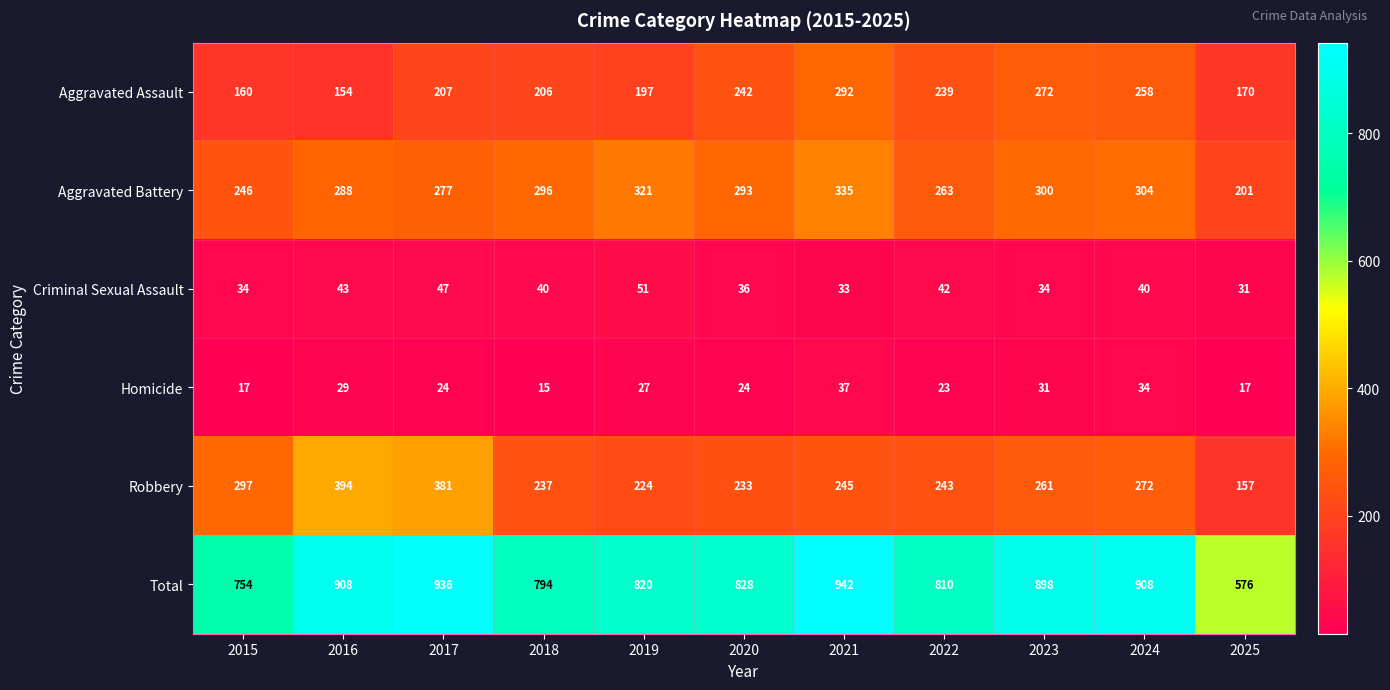

At which label does Total reach its minimum?

2025